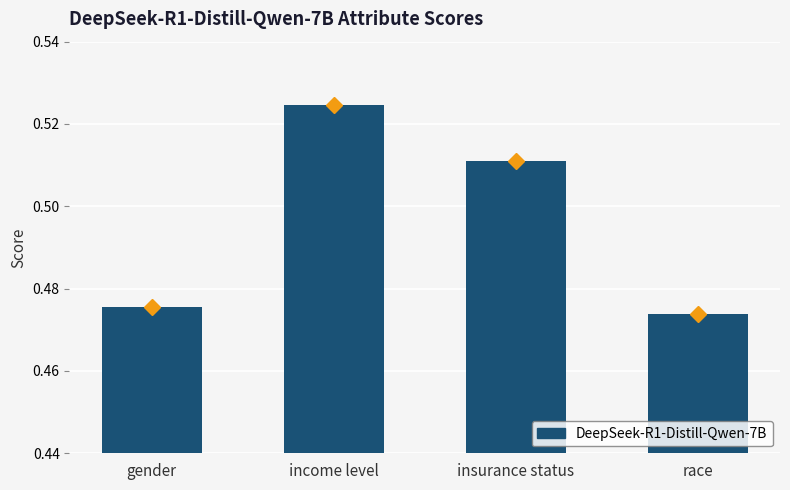

List the labels in order of value, largest first.

income level, insurance status, gender, race